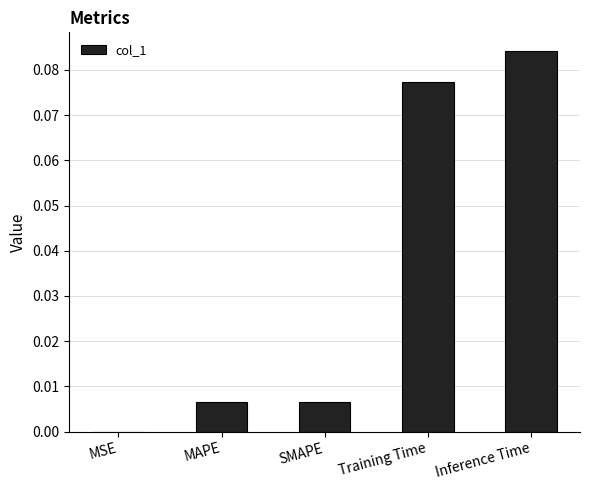

True or false: the data shows 0.0 at Training Time.

False